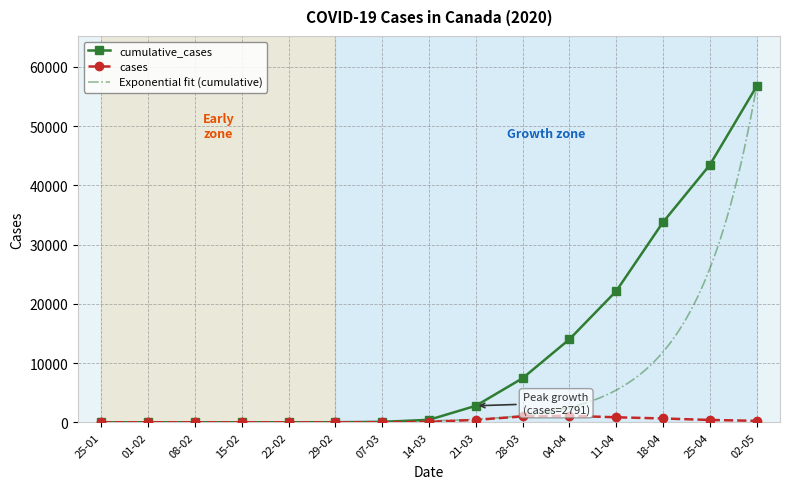

Is the value of cumulative_cases at 22-02 greater than the value of cases at 04-04?

No